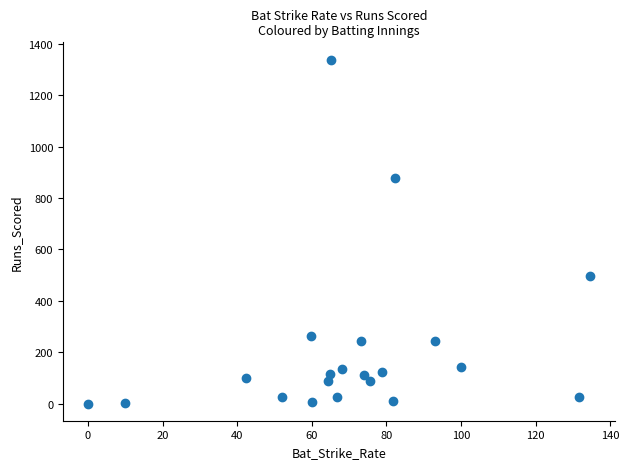

What is the range of Y values (max minus min)?

1340